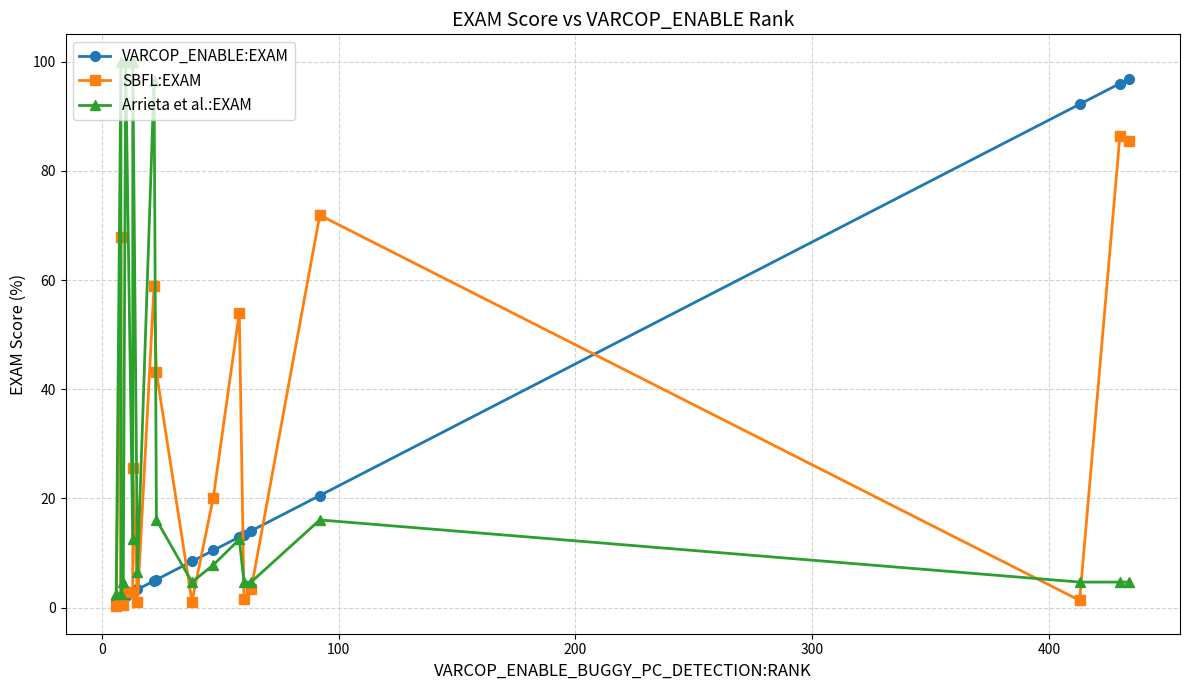

The VARCOP_ENABLE:EXAM series shows 22.1 at 12. True or false?

False